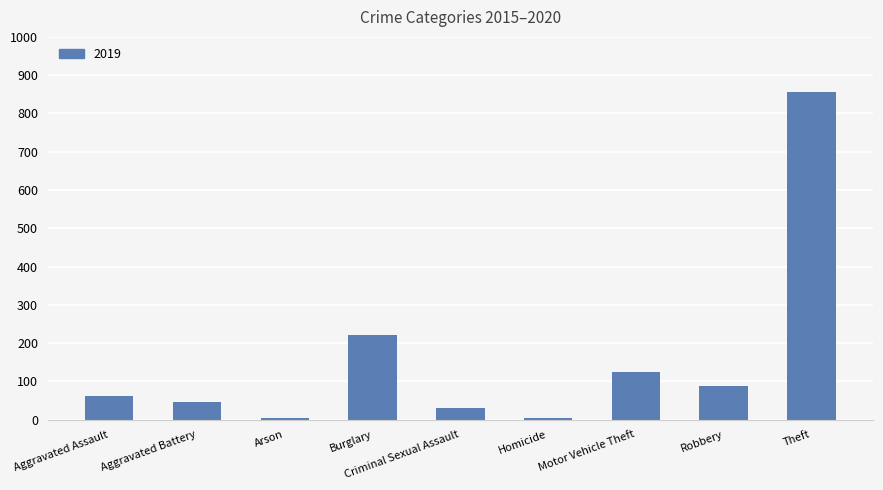

True or false: the data shows 202 at Motor Vehicle Theft.

False